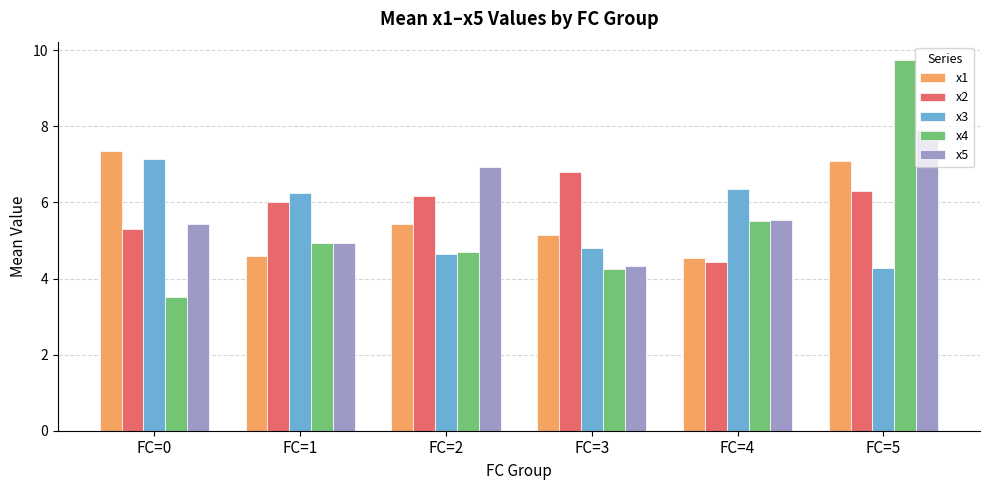

Rank the categories by x5 value from highest to lowest.

FC=5, FC=2, FC=4, FC=0, FC=1, FC=3